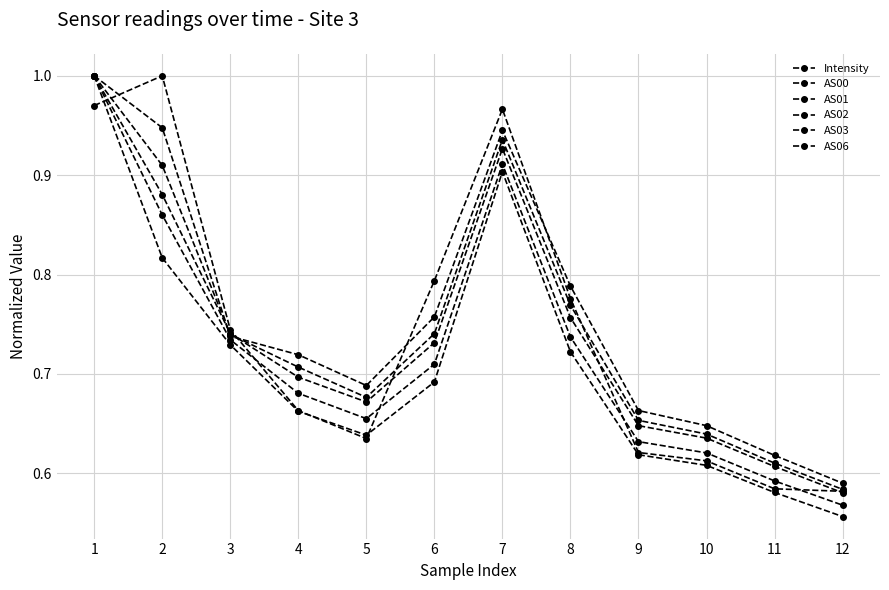

True or false: AS02 and AS00 cross at least once.

False